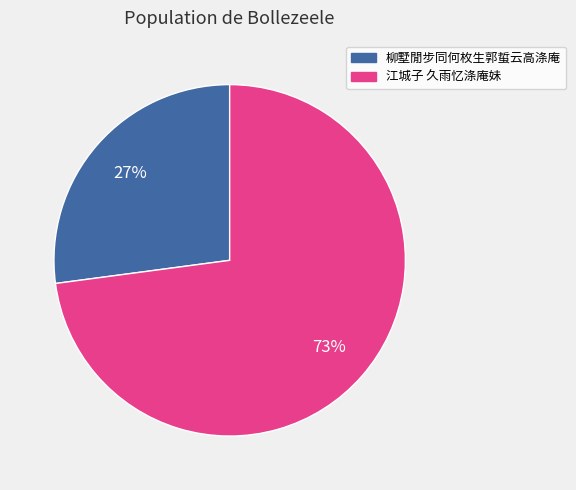

Is it true that 江城子 久雨忆涤庵妹 is 84% of the pie?

False